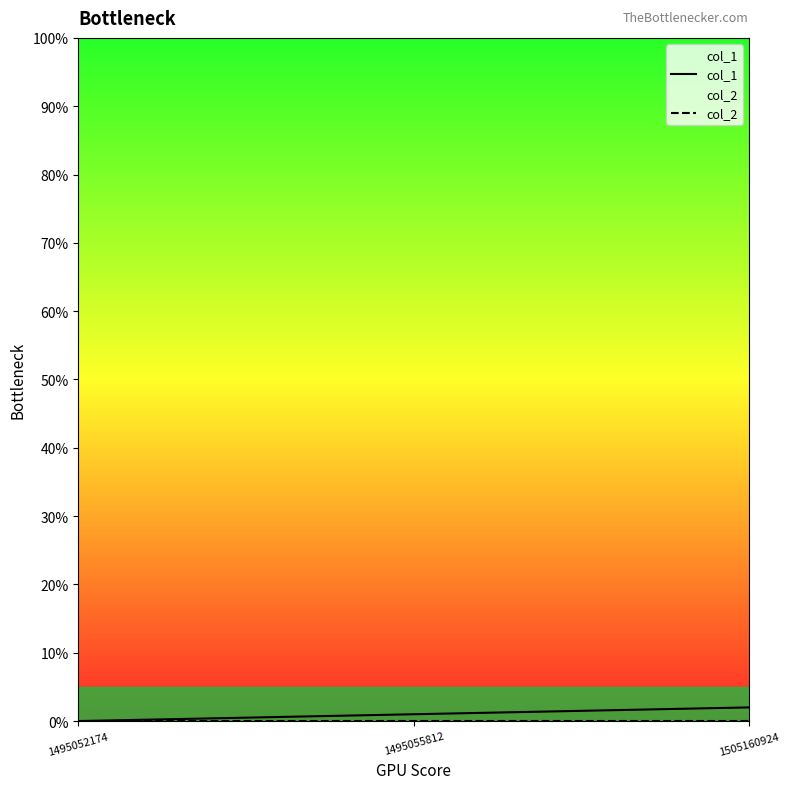

At how many categories does at least one series exceed 1?

1